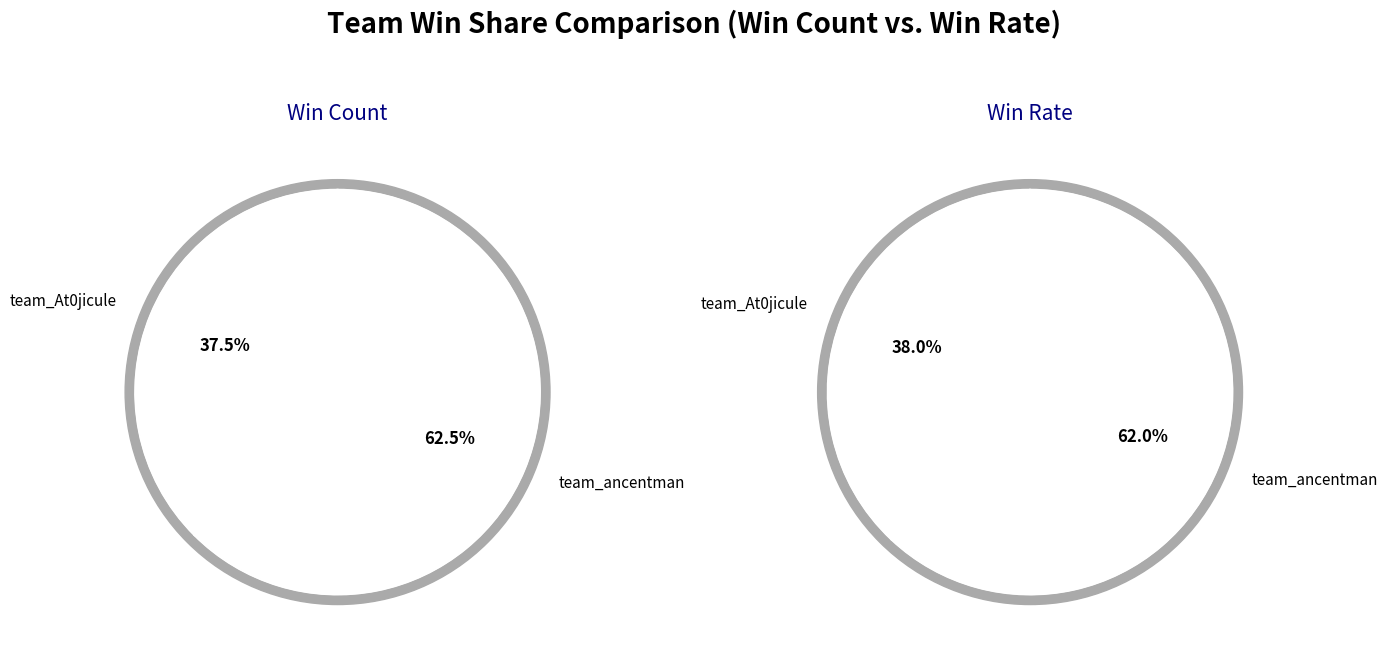

Between team_ancentman and team_At0jicule, which is larger?

team_ancentman